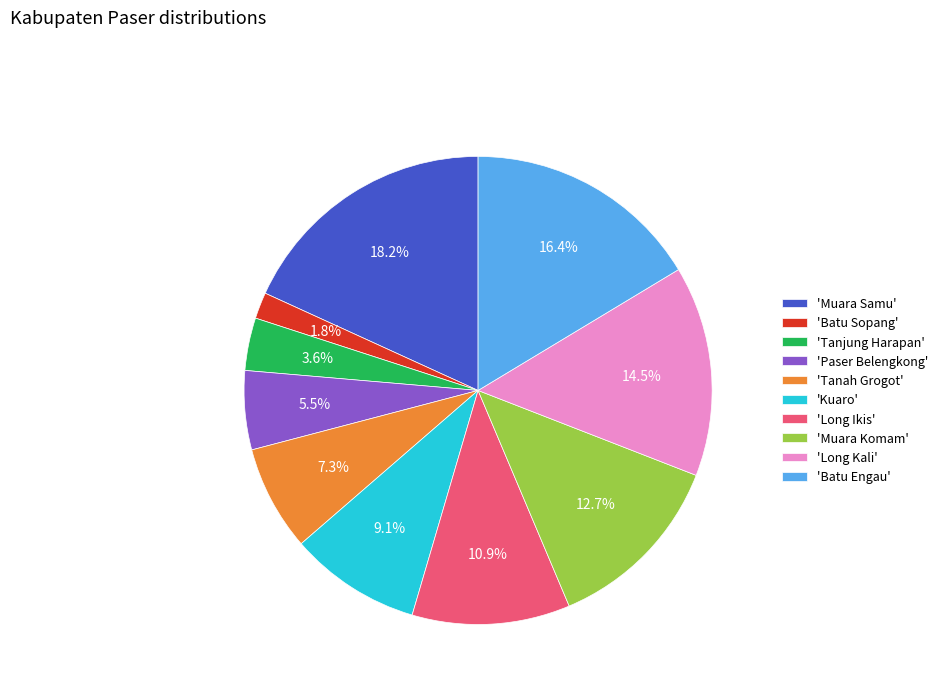

Rank the categories by value from highest to lowest.

'Muara Samu', 'Batu Engau', 'Long Kali', 'Muara Komam', 'Long Ikis', 'Kuaro', 'Tanah Grogot', 'Paser Belengkong', 'Tanjung Harapan', 'Batu Sopang'